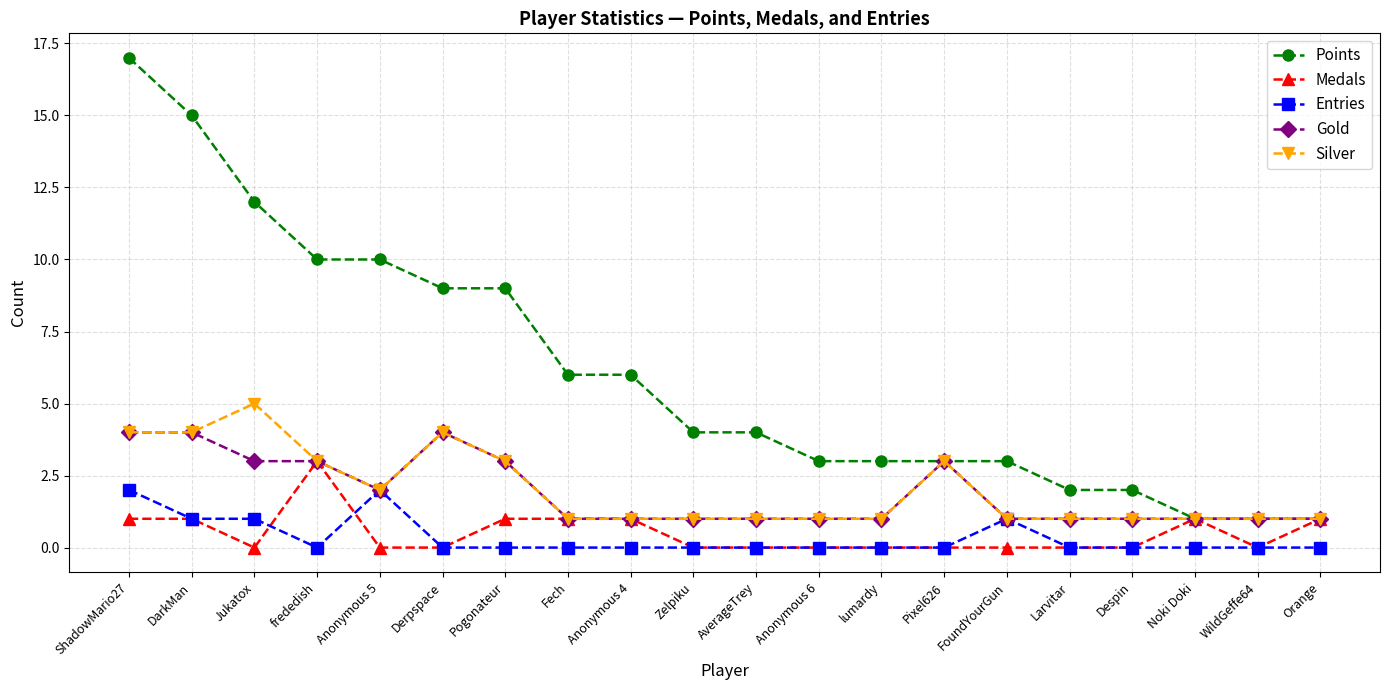

Rank the series by their maximum value, from lowest to highest.

Entries, Medals, Gold, Silver, Points